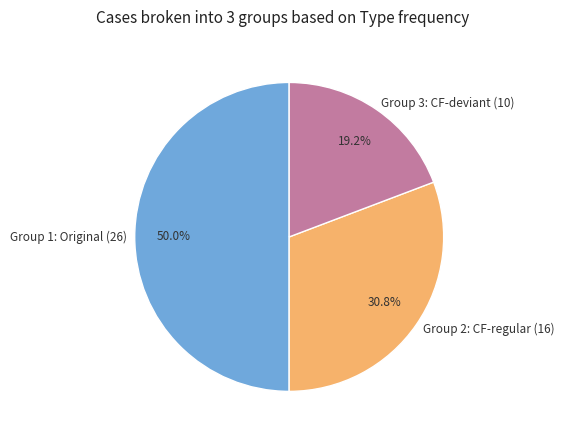

Rank the categories by value from lowest to highest.

Group 3: CF-deviant (10), Group 2: CF-regular (16), Group 1: Original (26)